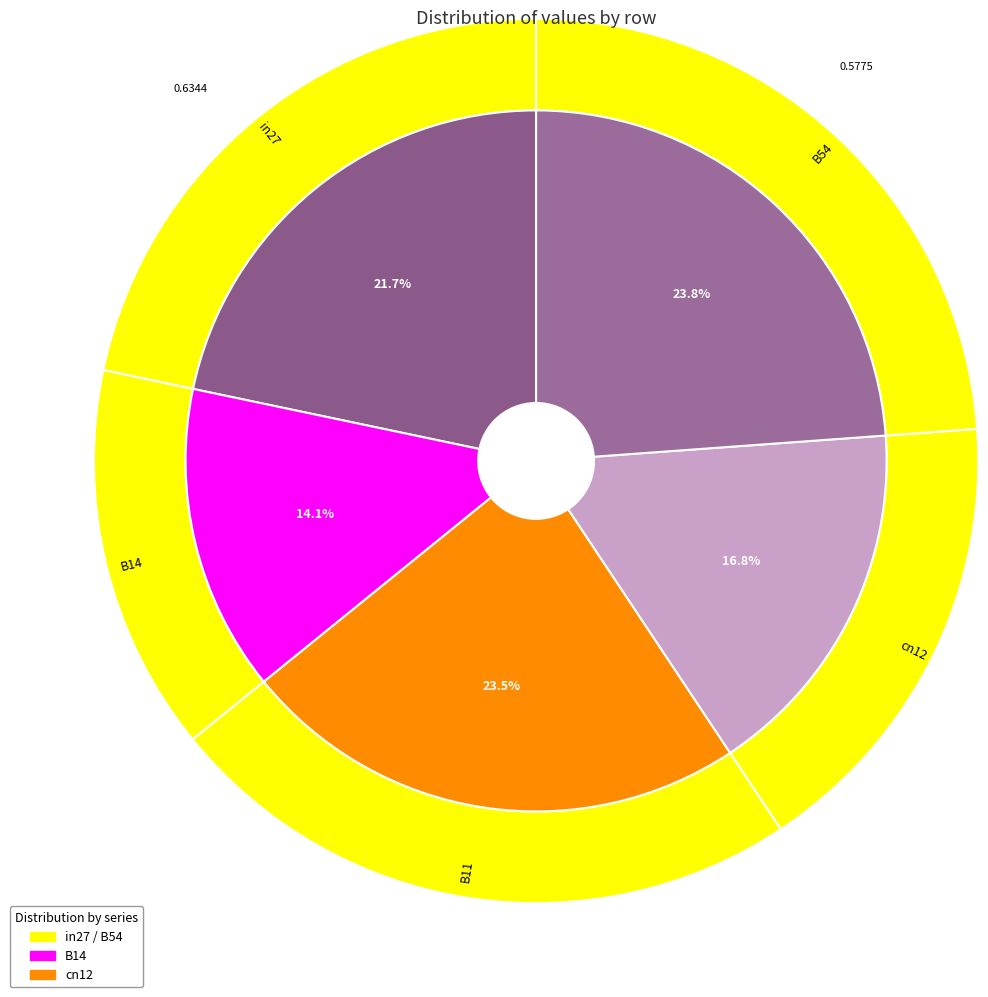

Is it true that B14 is 1% of the pie?

False